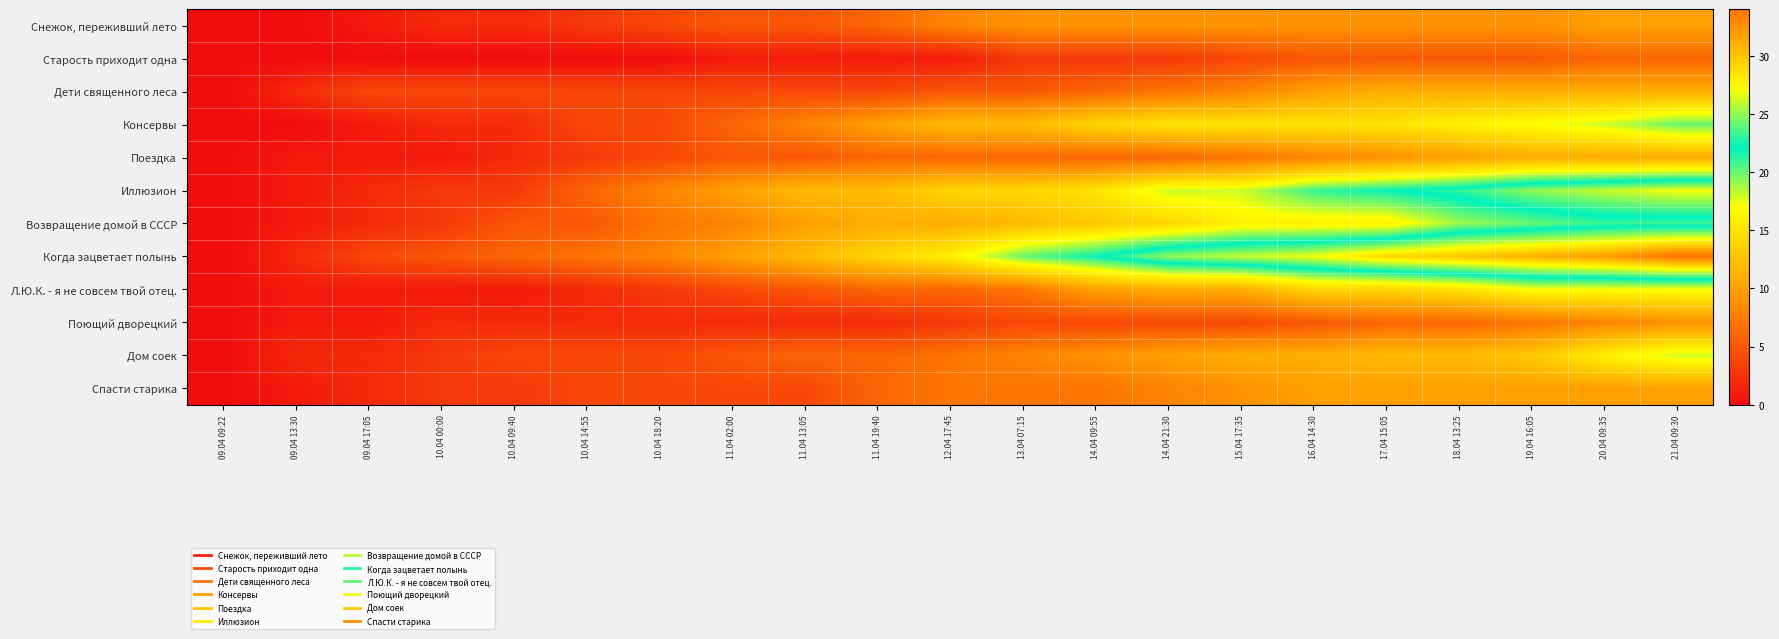

How many categories are shown in the chart?

21